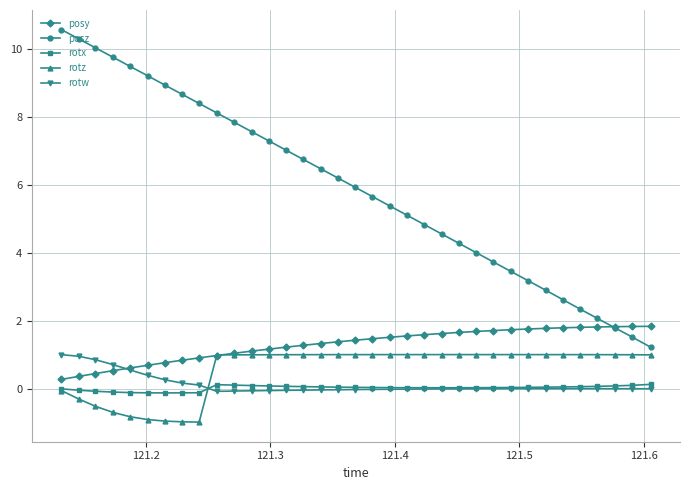

What is the average value of the posy series?

1.3